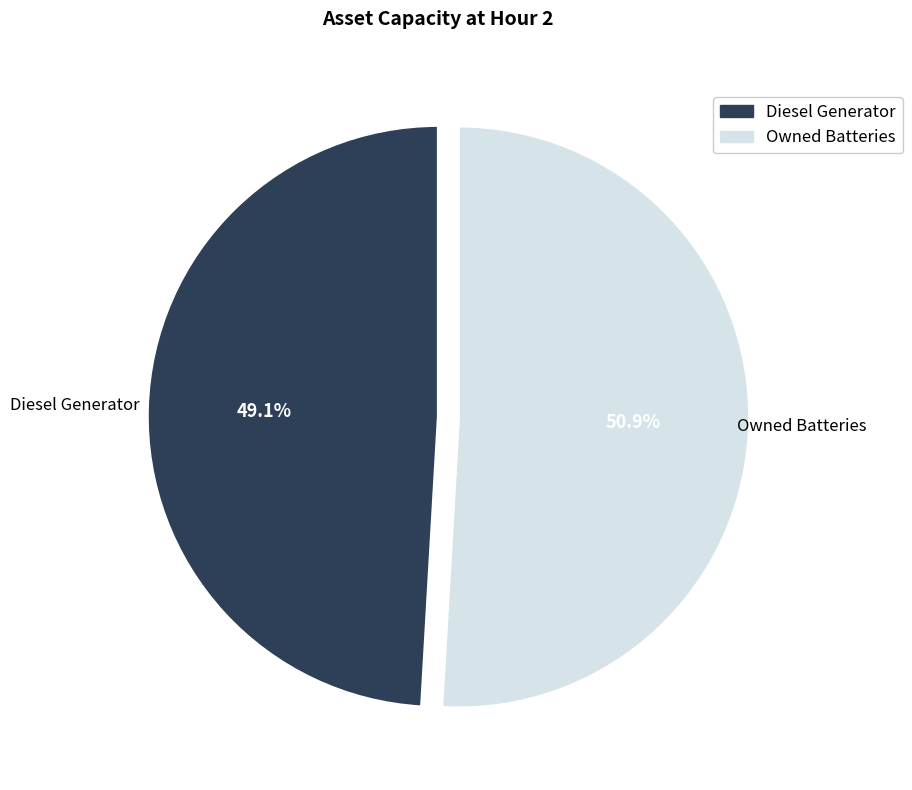

How many slices are in this pie chart?

2